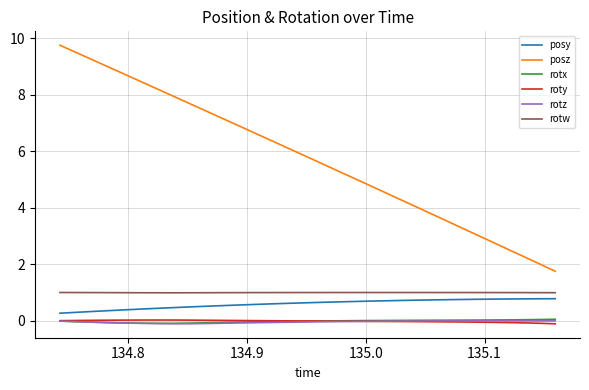

Which series has the largest range (max minus min)?

posz